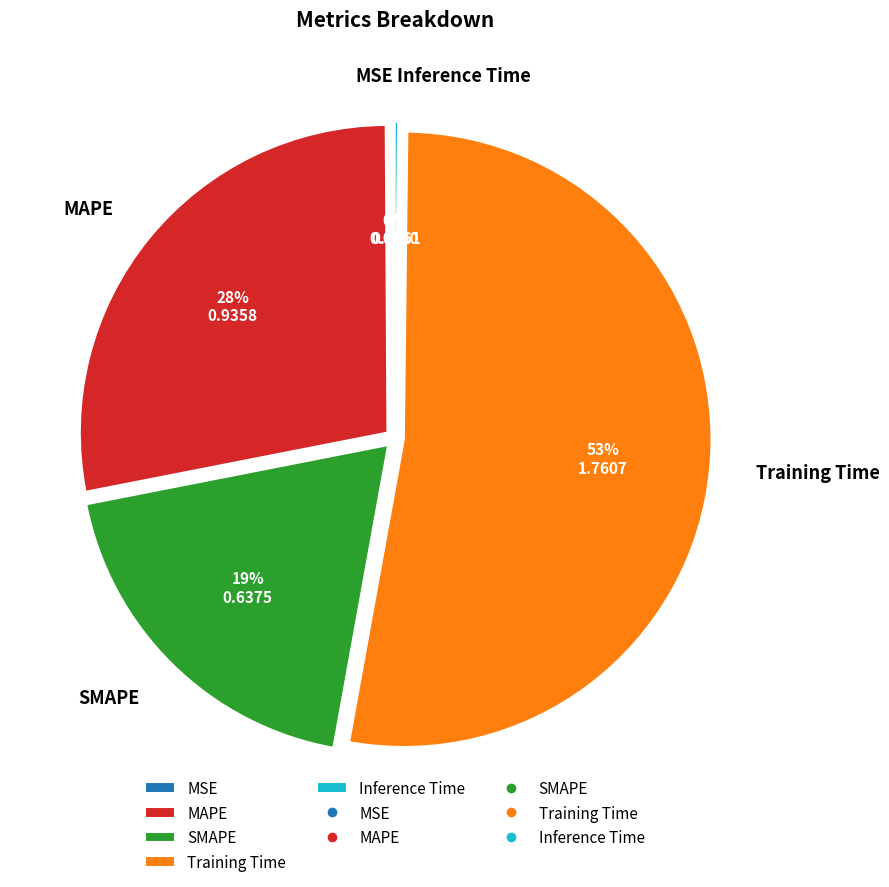

To the nearest percent, what portion does SMAPE represent?

19%